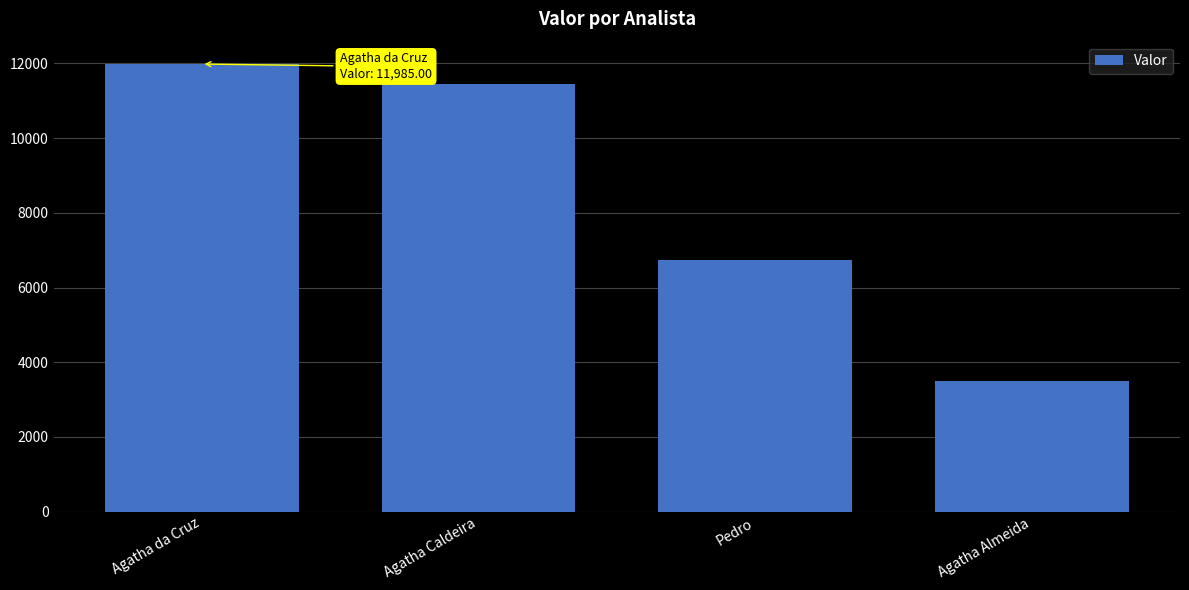

What is the greatest value displayed?

11985.0